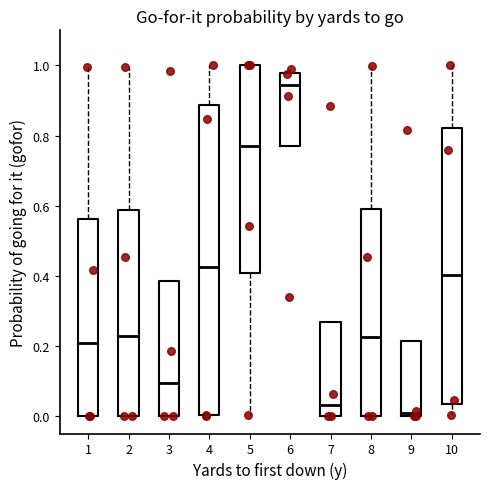

Reading left to right, transcribe this box plot: for each box, give where its median line is, the range the box spans, and where its two whiskers end, as read against the y-axis. The values are not printed on the chart, so give them approximately, as read against the axis.

1: median 0.20, box 0.00 to 0.56, whiskers 0.00 to 1.00
2: median 0.22, box 0.00 to 0.58, whiskers 0.00 to 1.00
3: median 0.10, box 0.00 to 0.38, whiskers 0.00 to 0.38
4: median 0.42, box 0.00 to 0.88, whiskers 0.00 to 1.00
5: median 0.78, box 0.40 to 1.00, whiskers 0.00 to 1.00
6: median 0.94, box 0.76 to 0.98, whiskers 0.76 to 1.00
7: median 0.04, box 0.00 to 0.26, whiskers 0.00 to 0.26
8: median 0.22, box 0.00 to 0.58, whiskers 0.00 to 1.00
9: median 0.00 (just above the box's lower edge), box 0.00 to 0.22, whiskers 0.00 to 0.22
10: median 0.40, box 0.04 to 0.82, whiskers 0.00 to 1.00